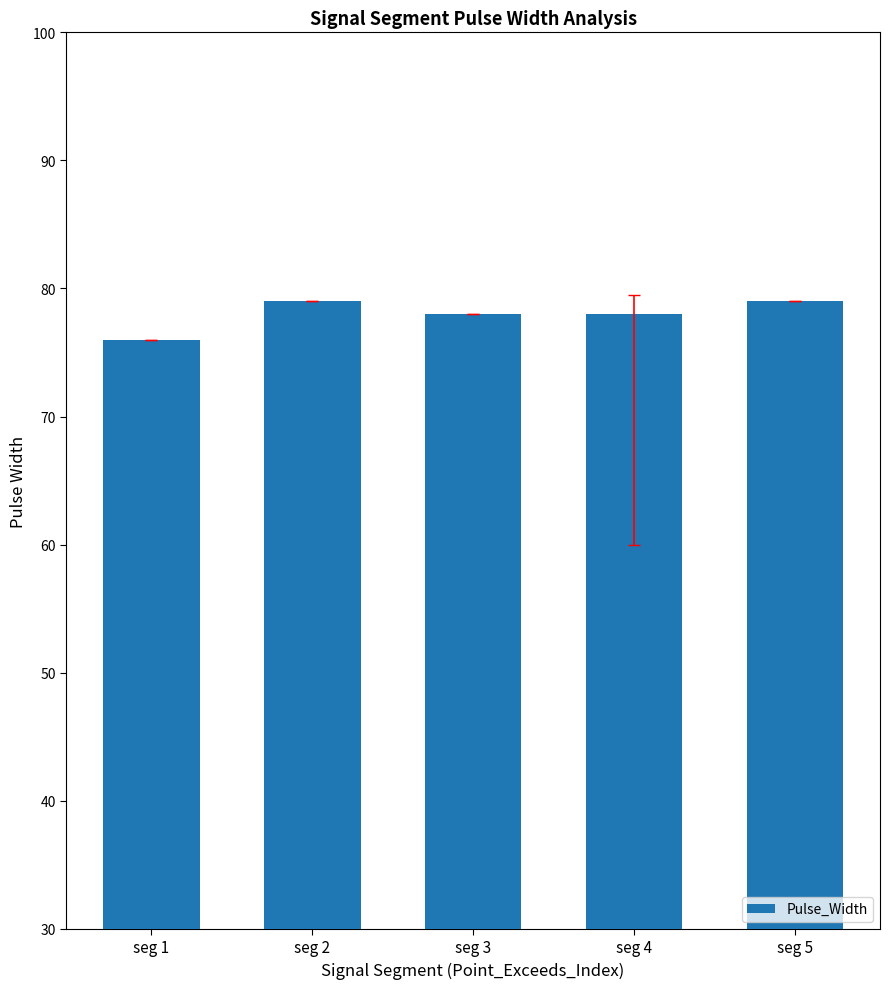

The chart shows a value of 78 at seg 4. True or false?

True